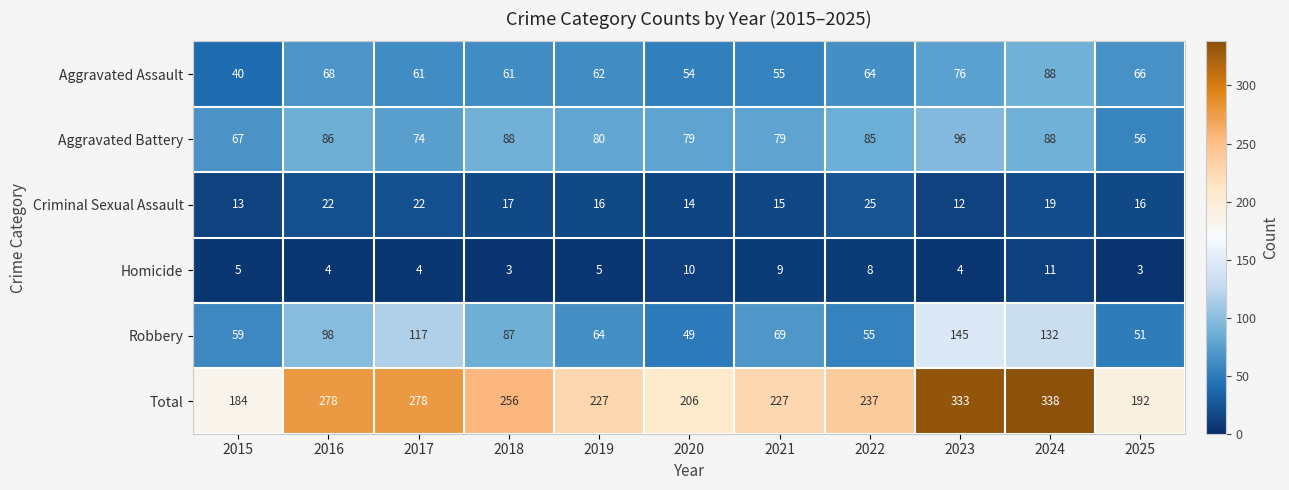

Count the number of data series in this chart.

6